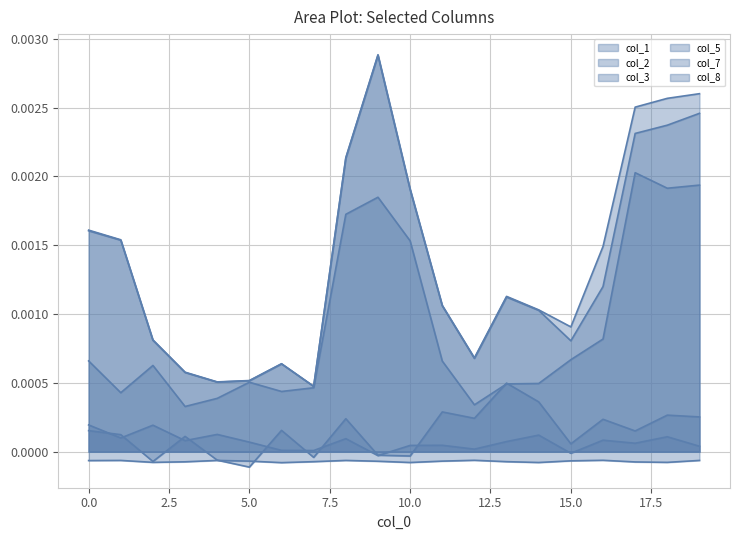

At how many categories does at least one series exceed 0?

20